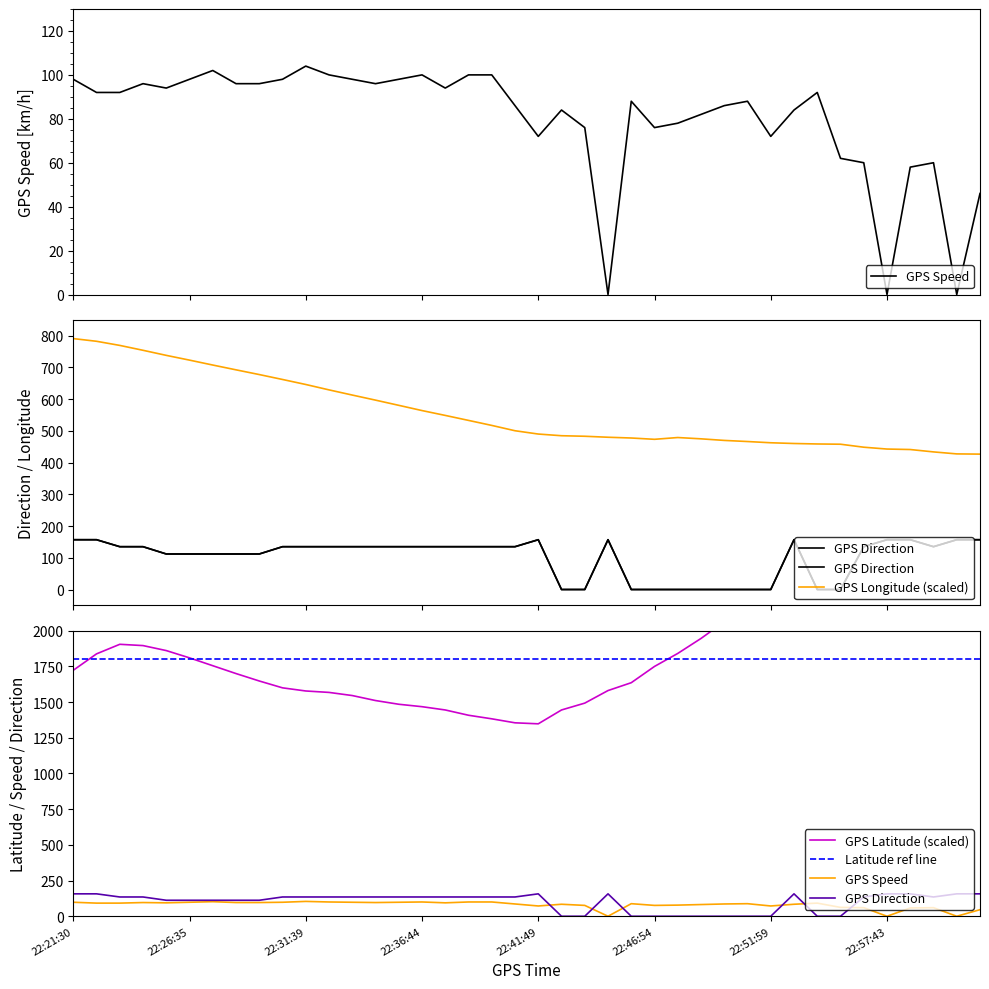

Which series changed the most between 22:48:56 and 22:53:00?

GPS_Latitude